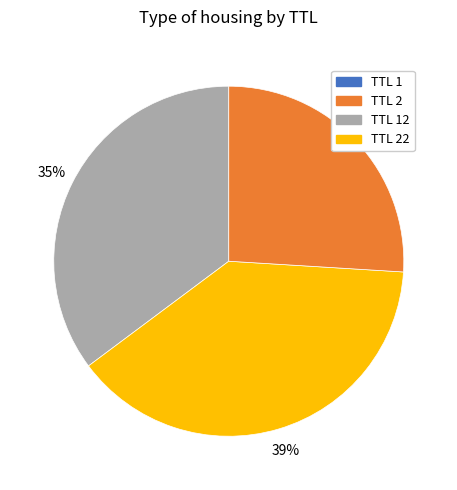

To the nearest percent, what is the average slice percentage?

25%